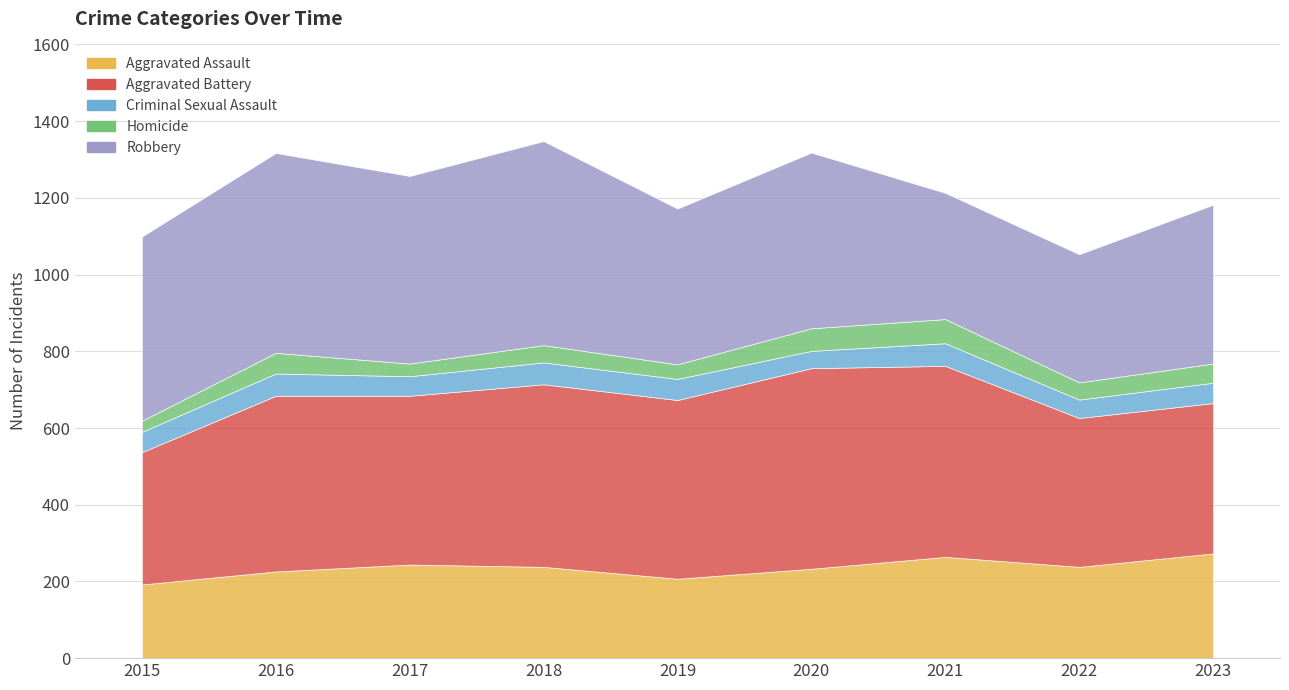

Does the chart have visible grid lines?

Yes